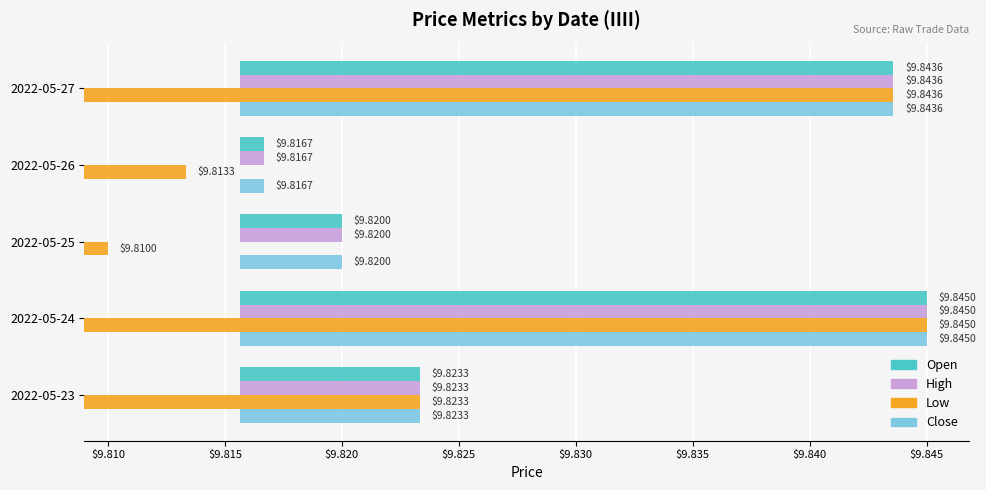

Is the value of Low at 2022-05-27 greater than the value of Open at 2022-05-24?

Yes